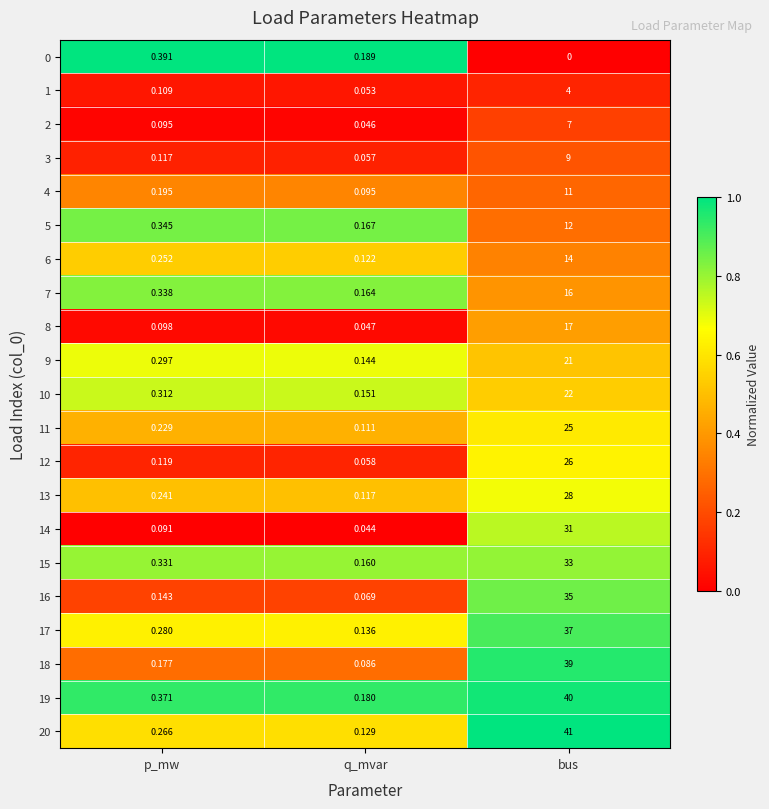

Which series has the largest range (max minus min)?

20